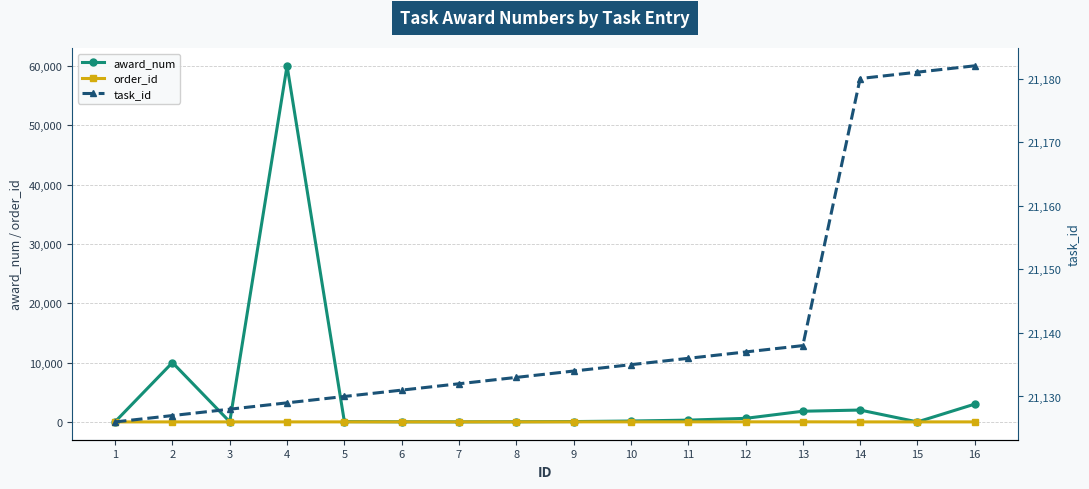

Which category has the lowest value across all series?

15